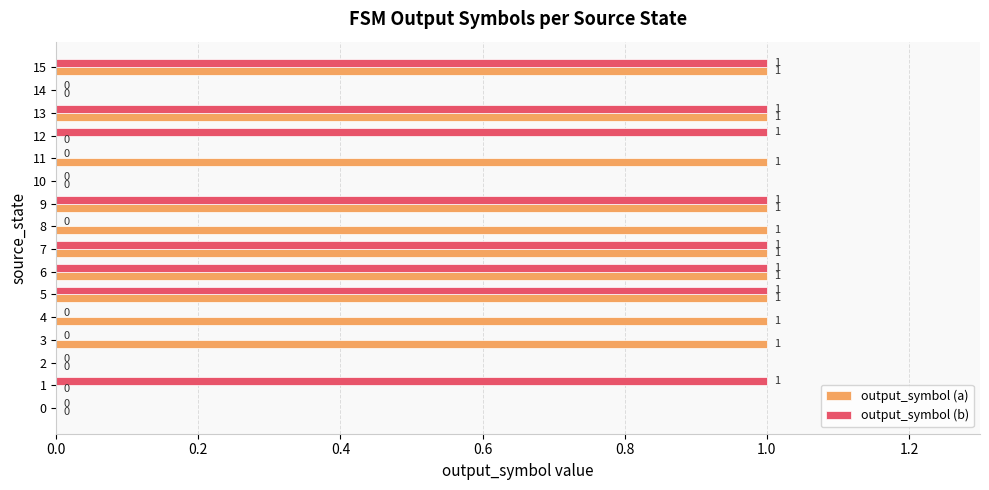

The value of output_symbol (a) at 11 is 0. True or false?

False